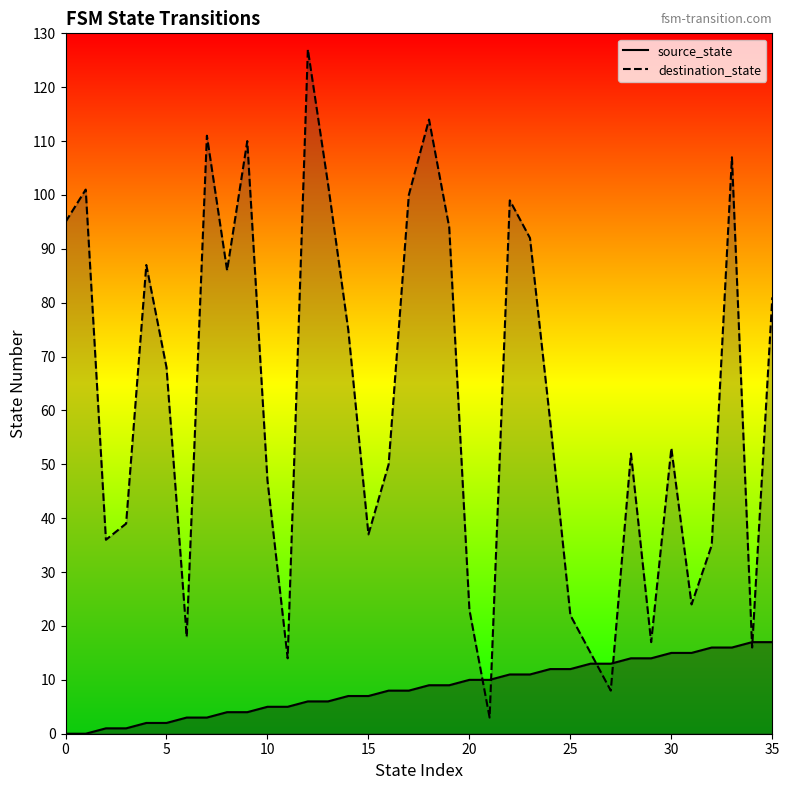

At which category is the sum across all series the highest?

12